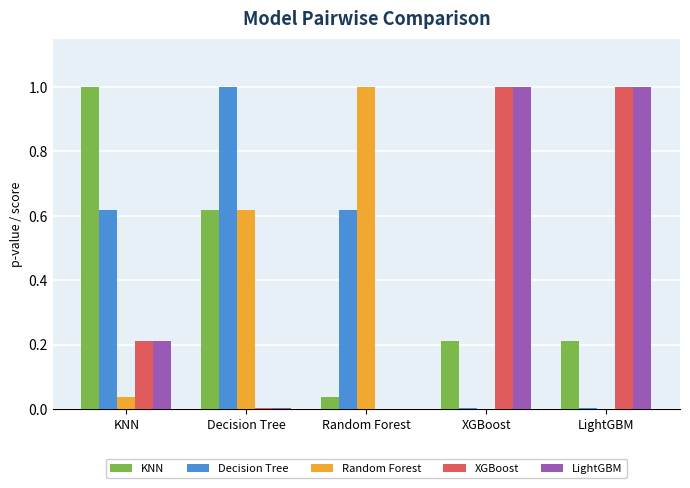

What is the greatest value displayed?

1.0